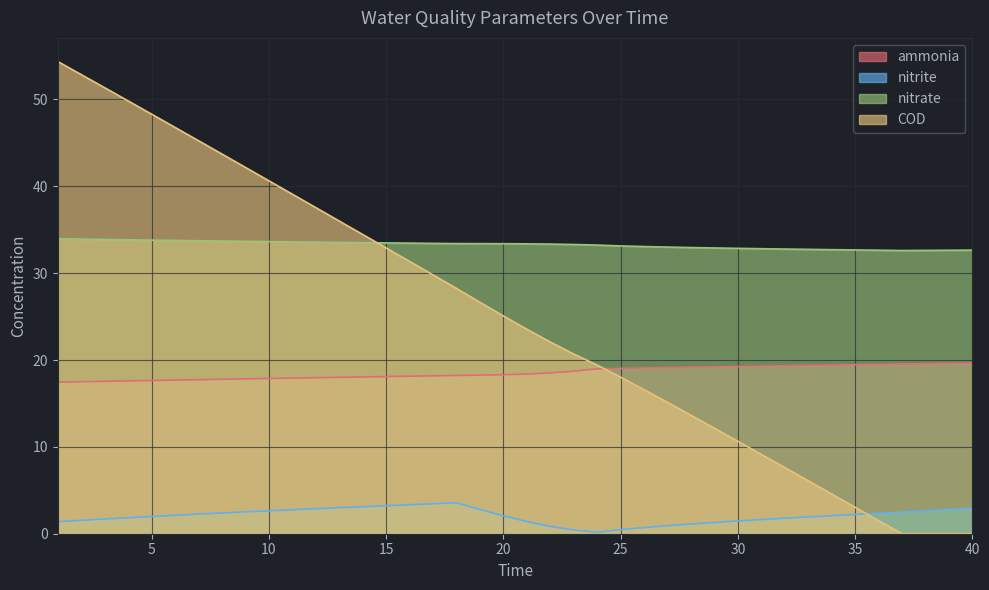

At which label is COD closest to 27?

19